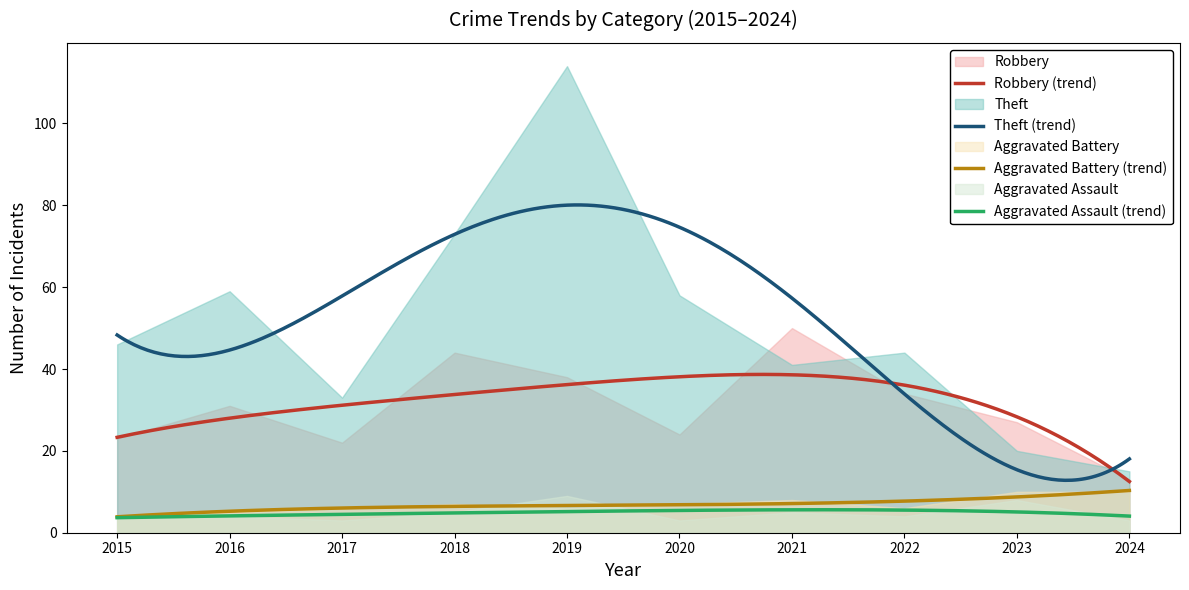

Reading left to right, transcribe all the data shown in this chart.

Robbery: 2015=23	2016=31	2017=22	2018=44	2019=38	2020=24	2021=50	2022=34	2023=27	2024=13
Theft: 2015=46	2016=59	2017=33	2018=73	2019=114	2020=58	2021=41	2022=44	2023=20	2024=15
Aggravated Battery: 2015=4	2016=5	2017=6	2018=7	2019=6	2020=7	2021=8	2022=6	2023=10	2024=10
Aggravated Assault: 2015=4	2016=4	2017=3	2018=5	2019=9	2020=3	2021=5	2022=4	2023=8	2024=3